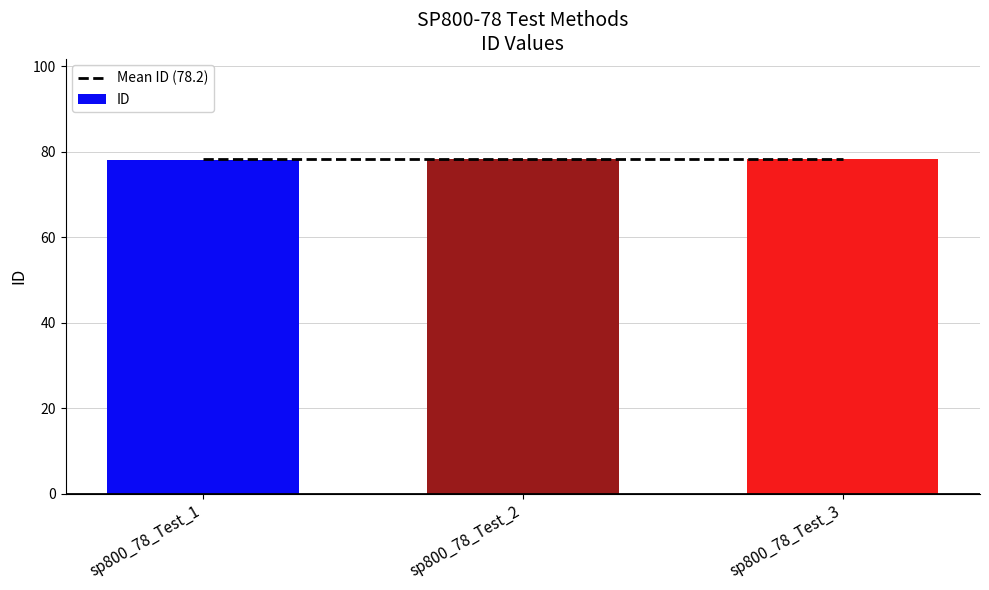

Which category has the lowest value across all series?

sp800_78_Test_1